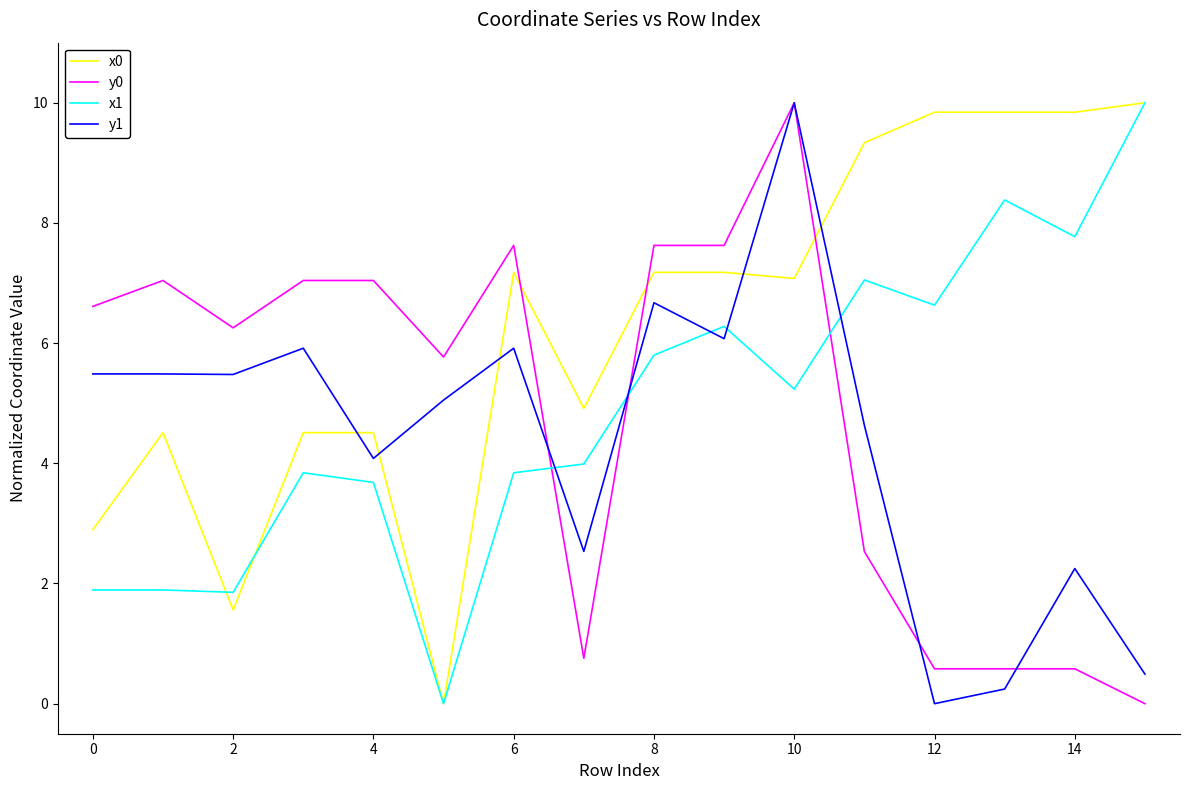

True or false: x1 and y1 cross at least once.

True